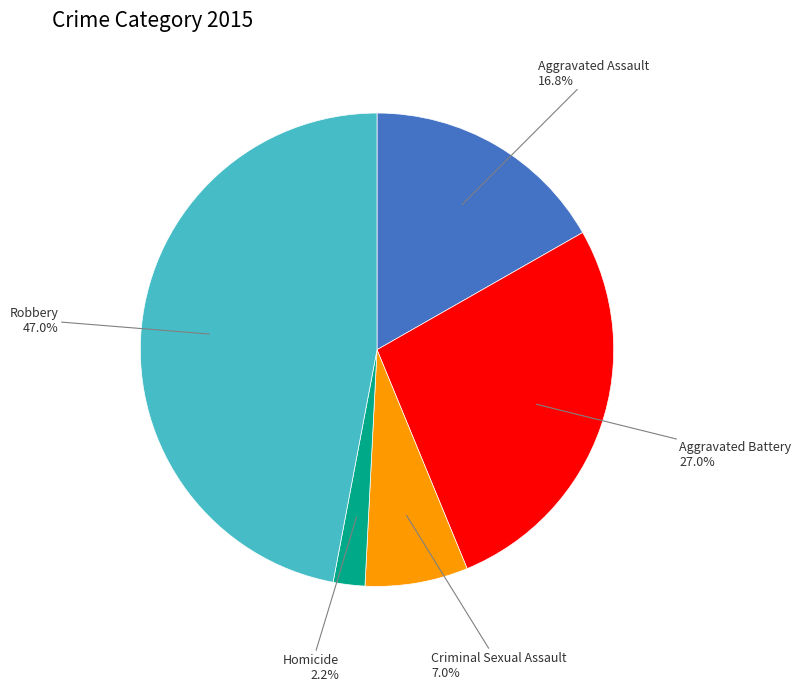

Does any single category account for the majority?

No